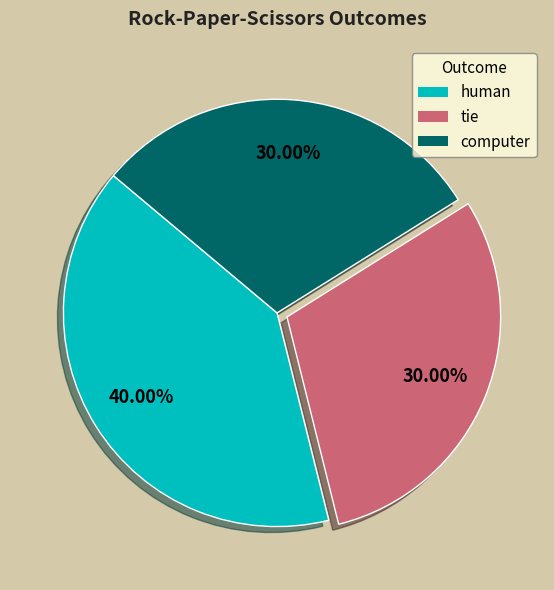

True or false: computer accounts for 43% of the total.

False